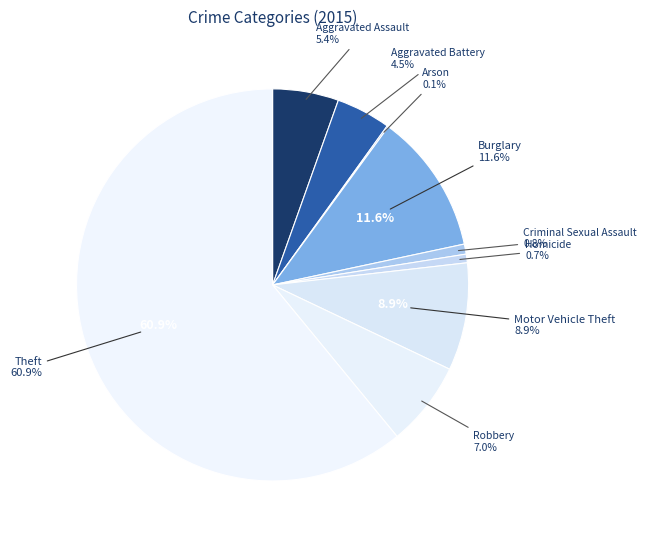

To the nearest percent, what is the difference between the Arson and Motor Vehicle Theft slice percentages?

9%